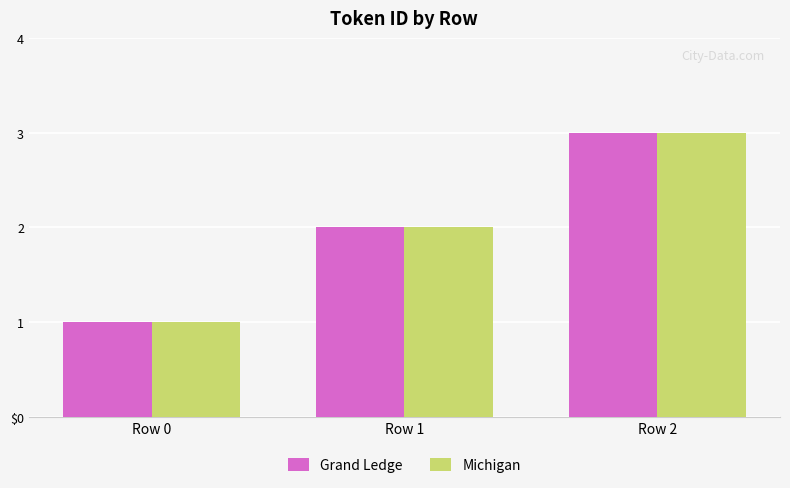

Between Row 0 and Row 1, which series saw the biggest shift?

Grand Ledge